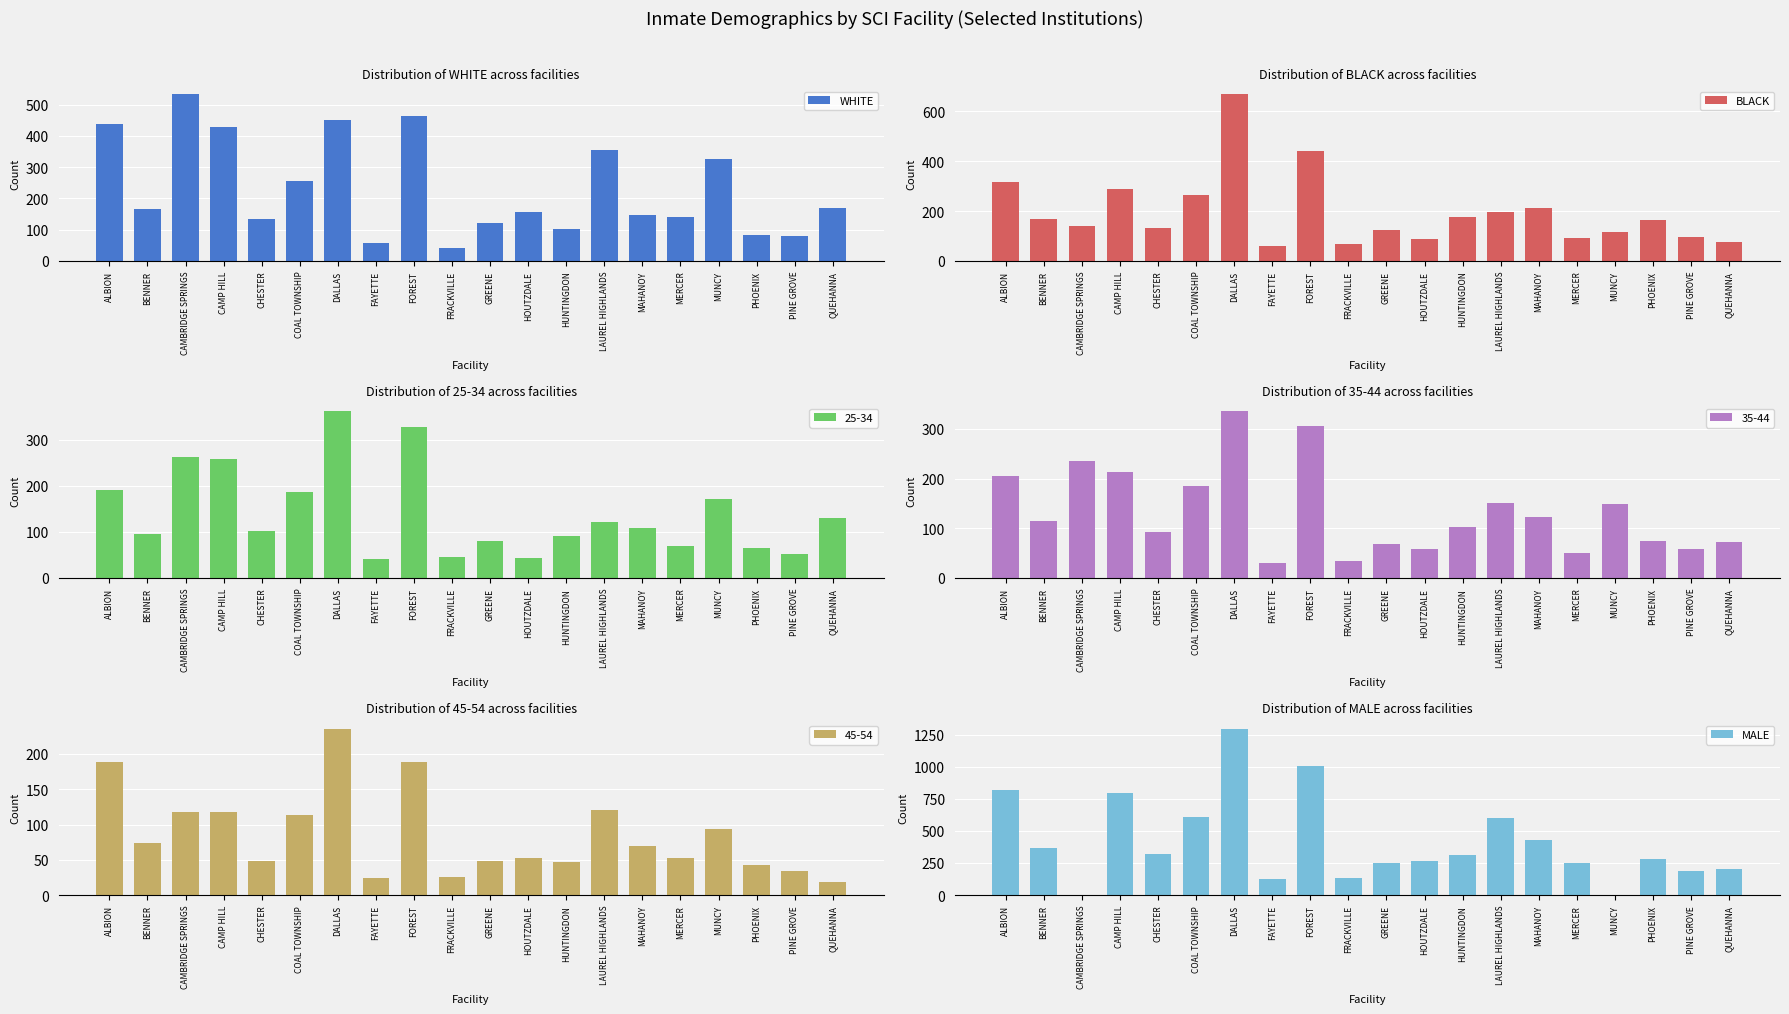

At which category does the chart reach its peak across all series?

DALLAS